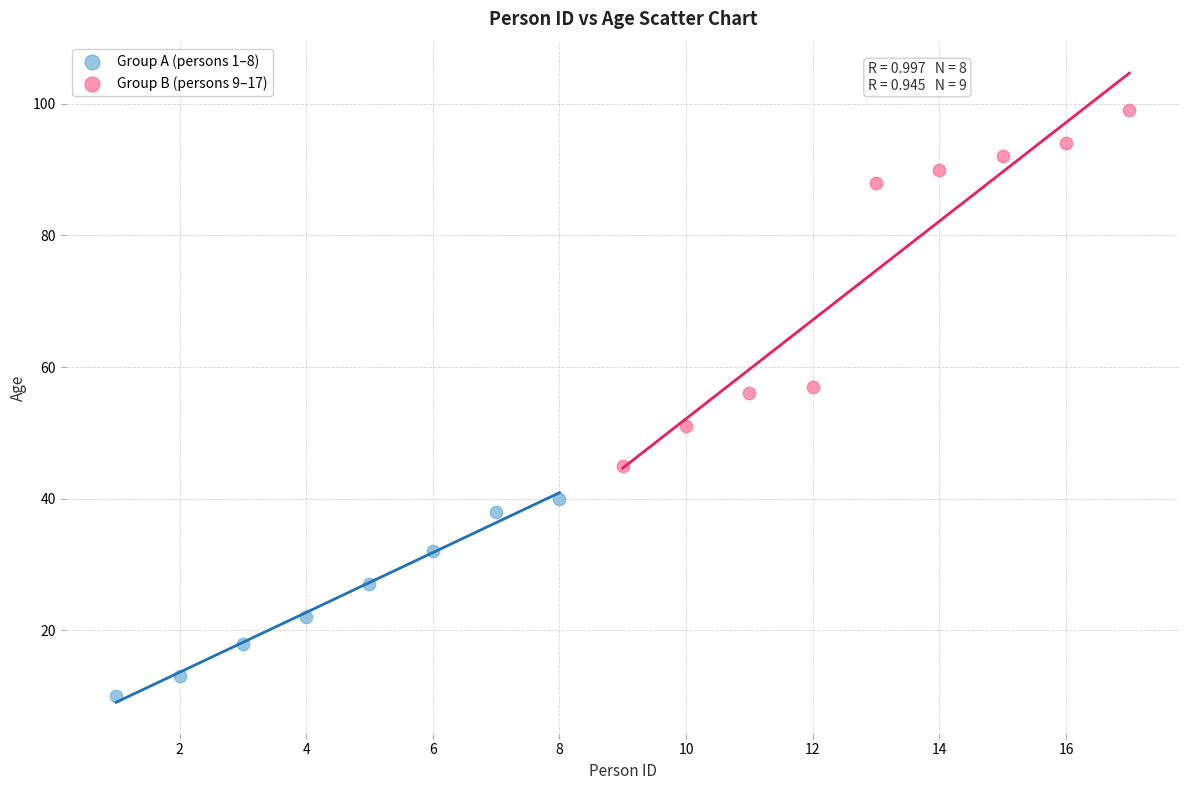

Which series reaches the minimum Y coordinate?

Group A (persons 1–8)